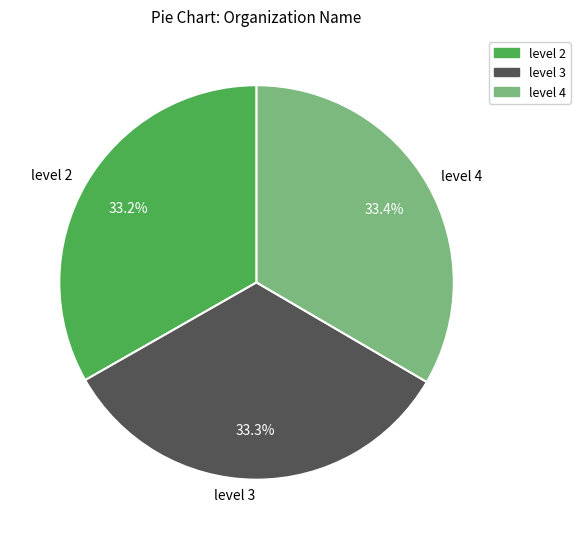

What is the total percentage of level 3 and level 2?

66.6%